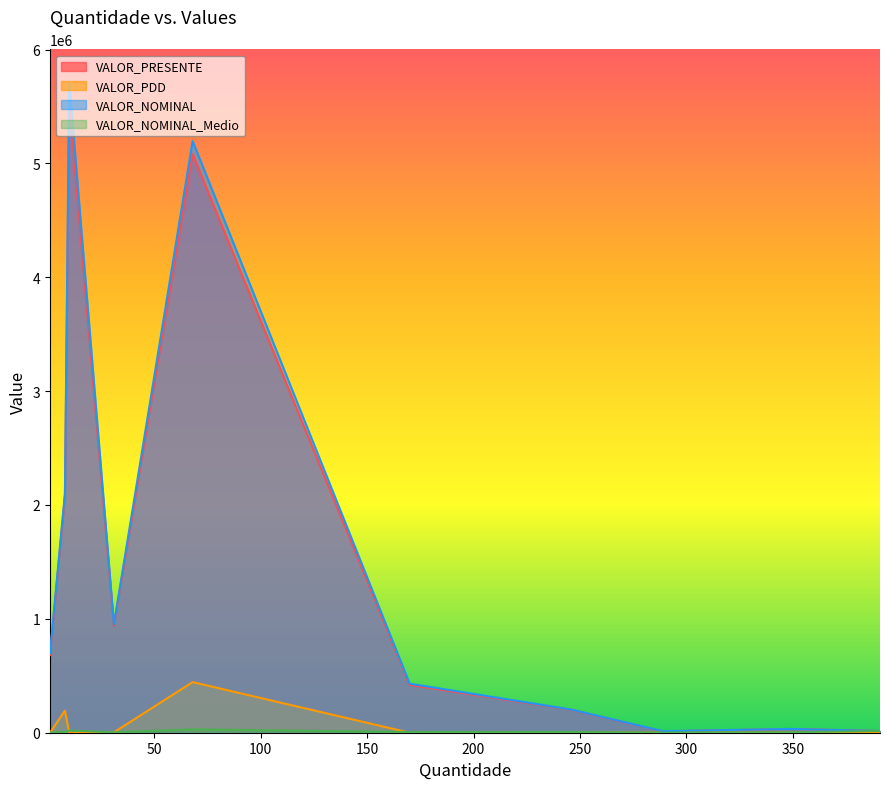

What is the sum of all VALOR_PDD values?

652940.5